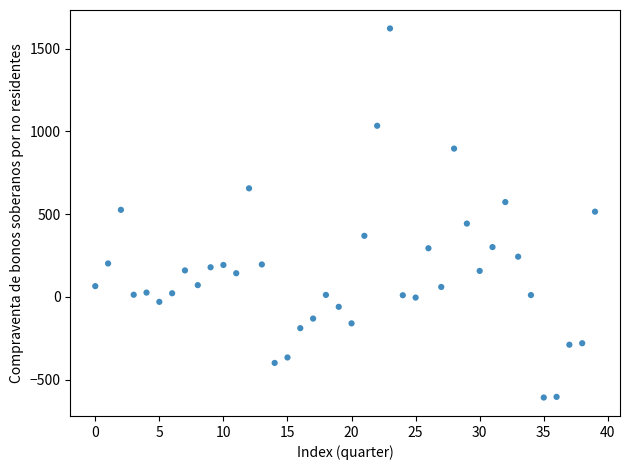

What is the range of Y values (max minus min)?

2230